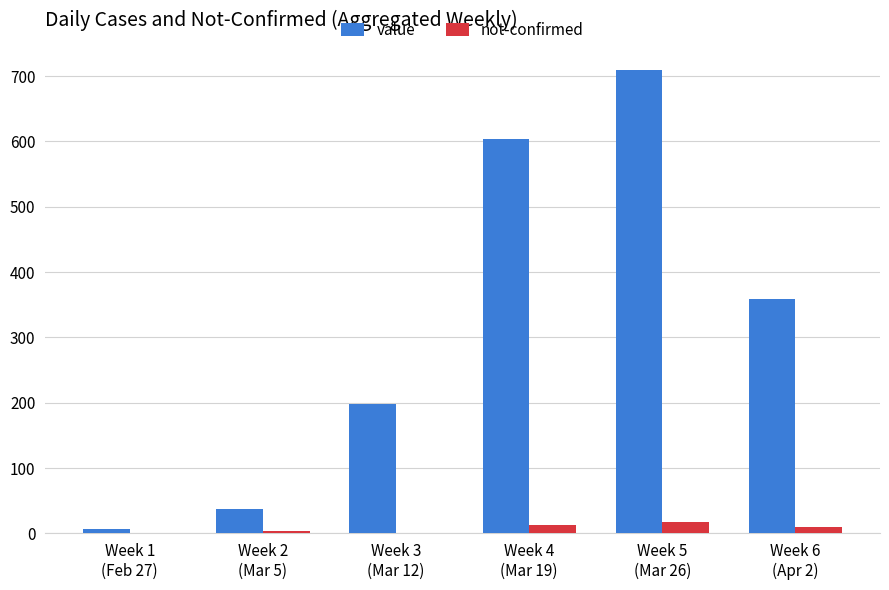

Reading left to right, extract all data points from this chart.

value: 7	37	198	604	709	358
not-confirmed: 1	4	1	13	17	10